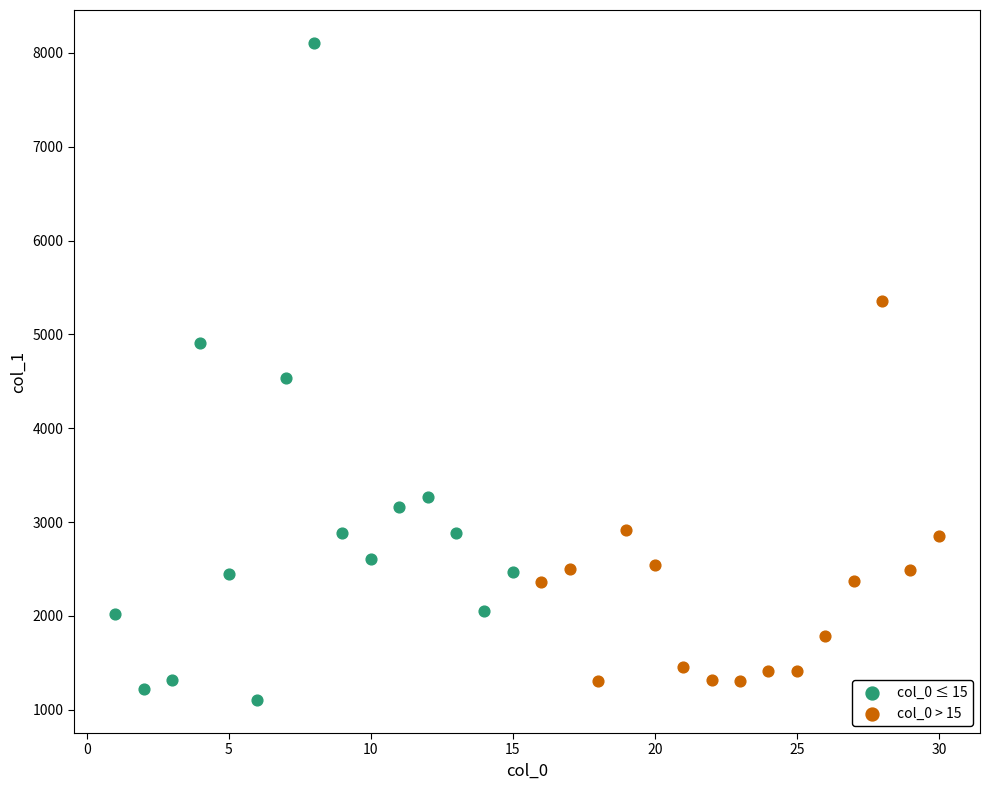

Which series has the widest spread of Y values?

col_0 ≤ 15